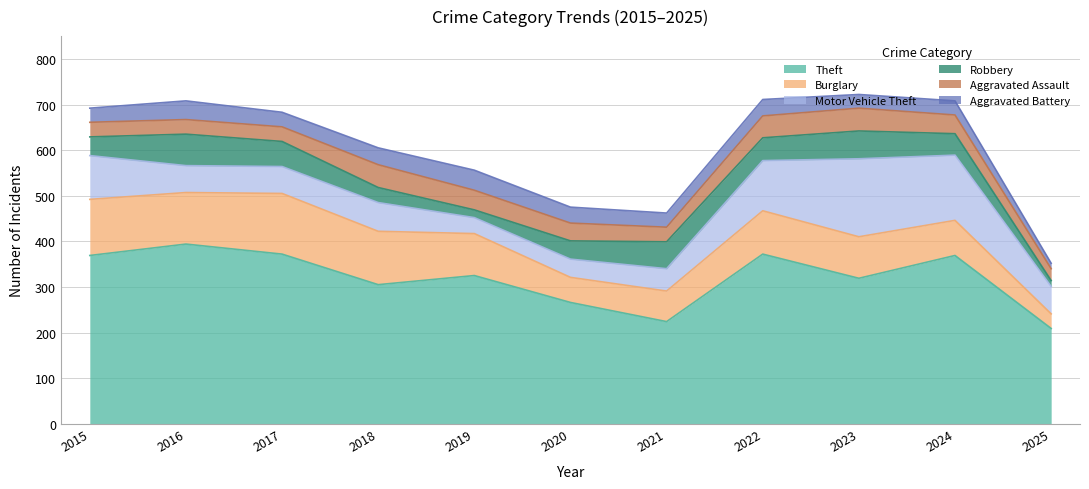

True or false: Theft has more than 0 interior local peaks.

True